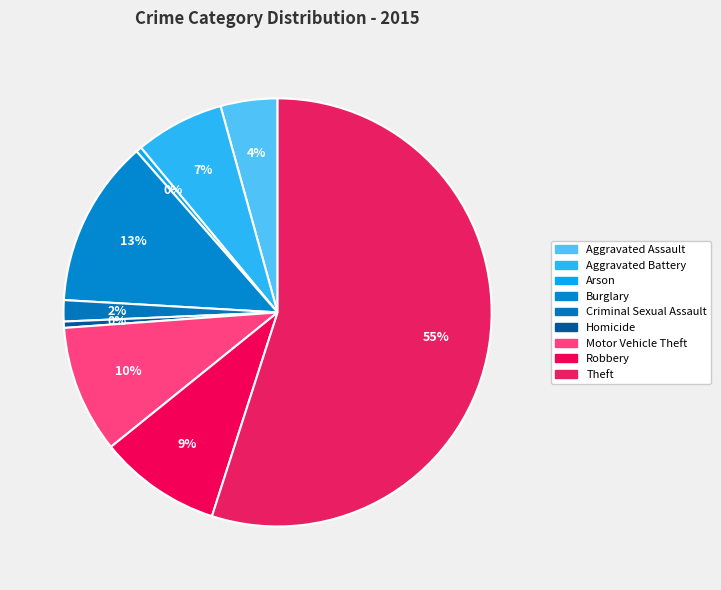

How much of the chart is everything except Homicide?

99.5%